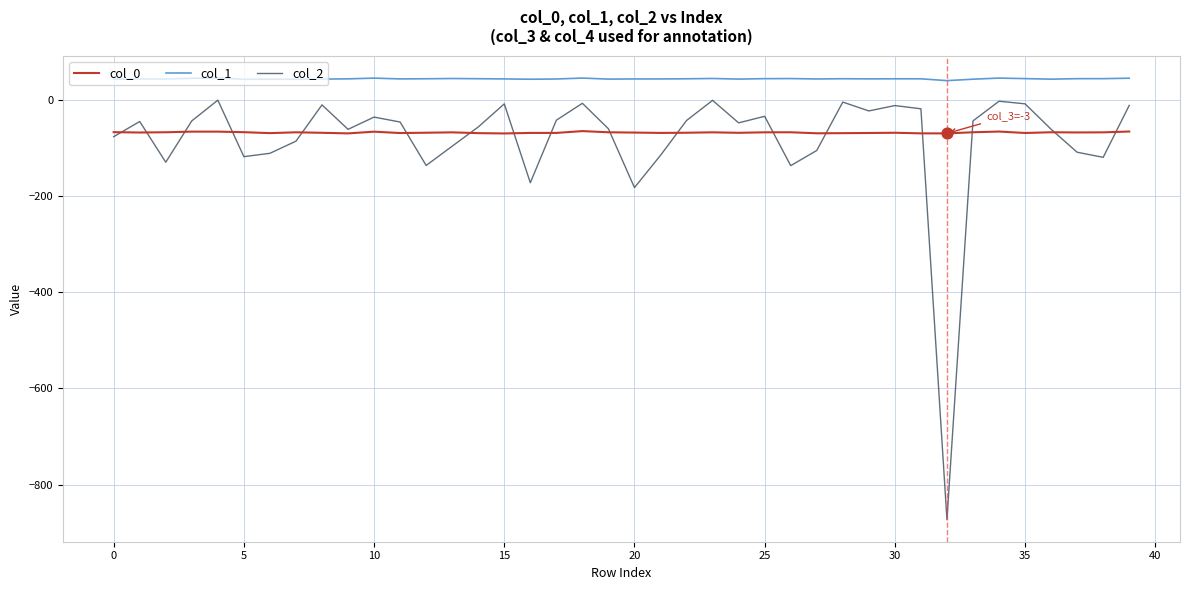

Which series has the largest total across all categories?

col_1